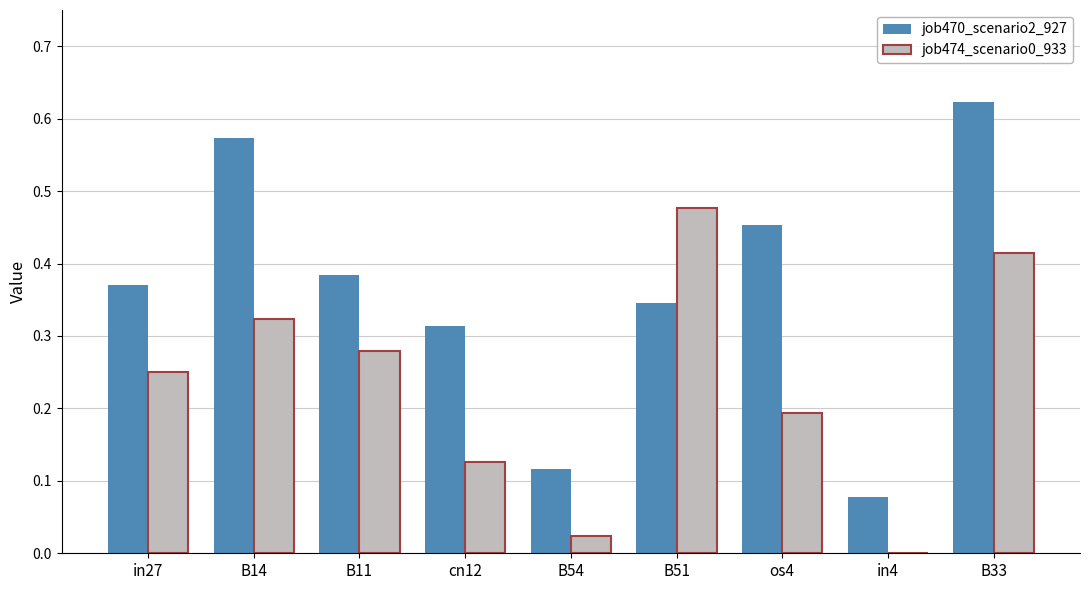

Which category has the highest value across all series?

B33